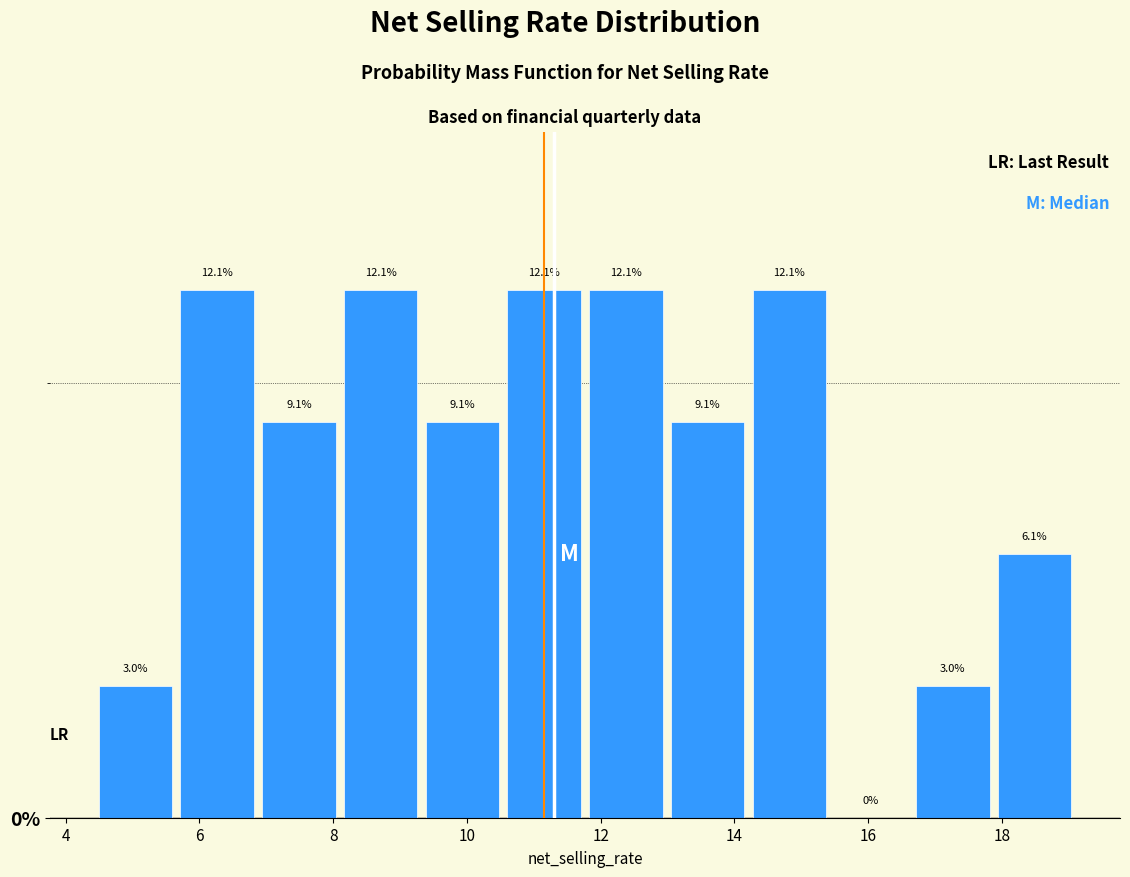

How tall is the bar that spans 14.2 to 15.4 on the x-axis? The bar edges are not printed on the chart, so give them approximately, as read against the axis.

12.1